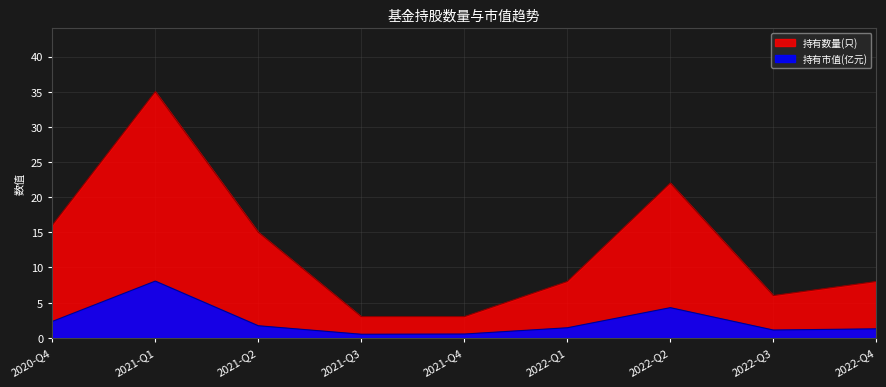

Reading left to right, transcribe all the data shown in this chart.

持有市值(亿元): 2.3	8.1	1.7	0.5	0.5	1.4	4.3	1.1	1.3
持有数量(只): 16.0	35.0	15.0	3.0	3.0	8.0	22.0	6.0	8.0